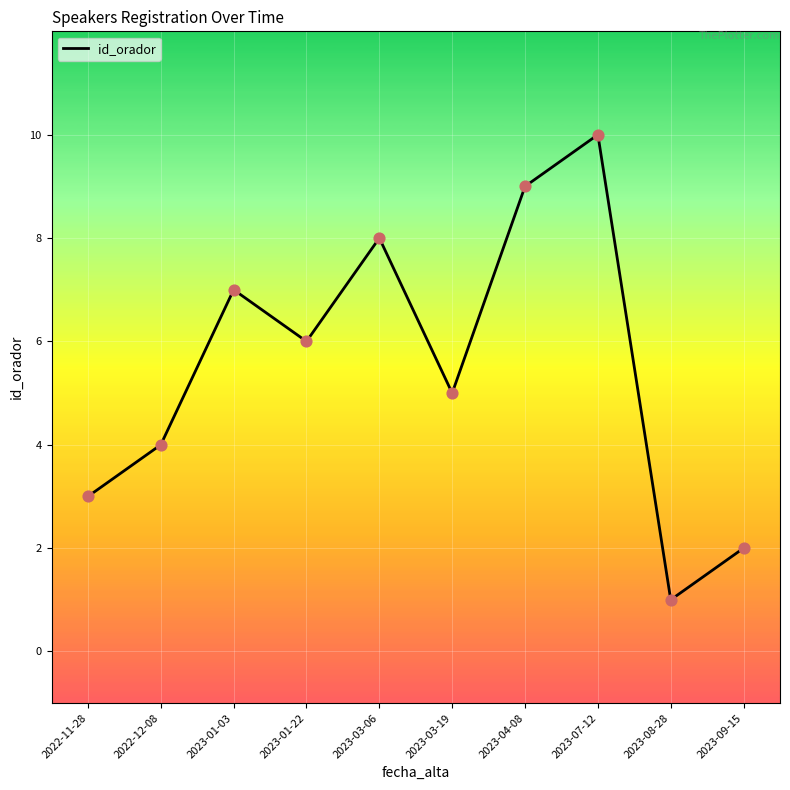

Between 2023-08-28 and 2022-12-08, which is larger?

2022-12-08